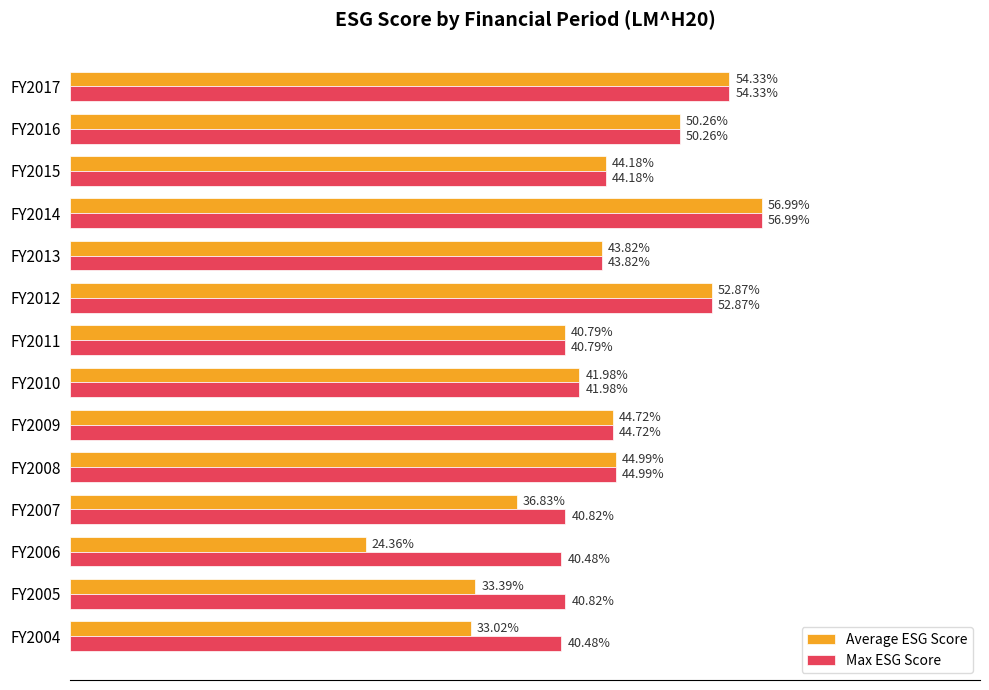

Is the value of Max ESG Score at FY2017 greater than the value of Average ESG Score at FY2012?

Yes